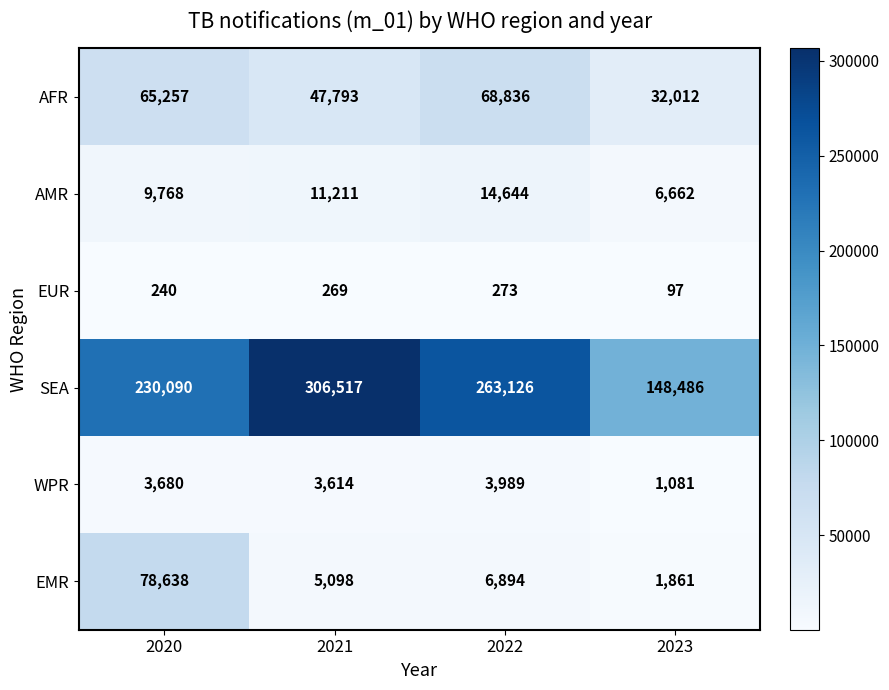

How many AMR values are between 9768 and 14644?

3